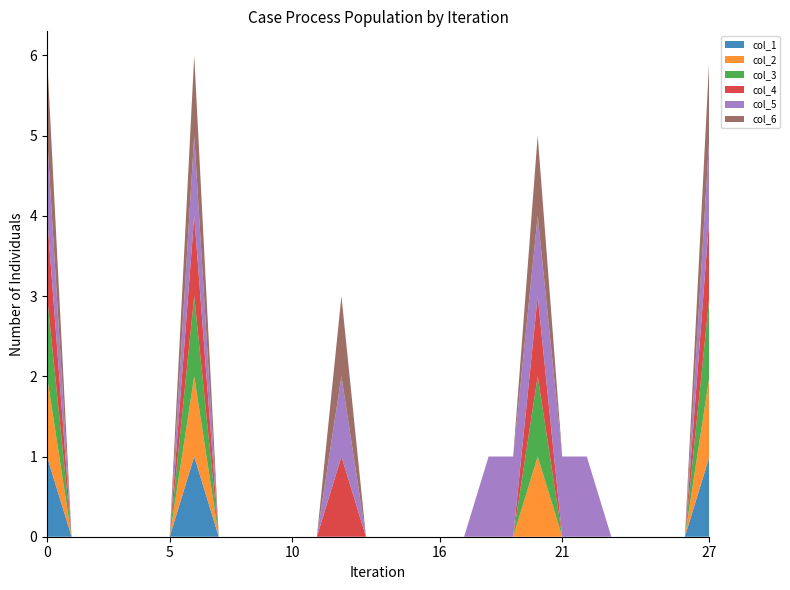

Reading right to left, list all the values displayed in this chart.

col_1: row_27=1	row_26=0	row_25=0	row_24=0	row_23=0	row_22=0	row_21=0	row_20=0	row_19=0	row_18=0	row_17=0	row_16=0	row_15=0	row_14=0	row_13=0	row_12=0	row_11=0	row_10=0	row_9=0	row_8=0	row_7=0	row_6=1	row_5=0	row_4=0	row_3=0	row_2=0	row_1=0	row_0=1
col_2: row_27=1	row_26=0	row_25=0	row_24=0	row_23=0	row_22=0	row_21=0	row_20=1	row_19=0	row_18=0	row_17=0	row_16=0	row_15=0	row_14=0	row_13=0	row_12=0	row_11=0	row_10=0	row_9=0	row_8=0	row_7=0	row_6=1	row_5=0	row_4=0	row_3=0	row_2=0	row_1=0	row_0=1
col_3: row_27=1	row_26=0	row_25=0	row_24=0	row_23=0	row_22=0	row_21=0	row_20=1	row_19=0	row_18=0	row_17=0	row_16=0	row_15=0	row_14=0	row_13=0	row_12=0	row_11=0	row_10=0	row_9=0	row_8=0	row_7=0	row_6=1	row_5=0	row_4=0	row_3=0	row_2=0	row_1=0	row_0=1
col_4: row_27=1	row_26=0	row_25=0	row_24=0	row_23=0	row_22=0	row_21=0	row_20=1	row_19=0	row_18=0	row_17=0	row_16=0	row_15=0	row_14=0	row_13=0	row_12=1	row_11=0	row_10=0	row_9=0	row_8=0	row_7=0	row_6=1	row_5=0	row_4=0	row_3=0	row_2=0	row_1=0	row_0=1
col_5: row_27=1	row_26=0	row_25=0	row_24=0	row_23=0	row_22=1	row_21=1	row_20=1	row_19=1	row_18=1	row_17=0	row_16=0	row_15=0	row_14=0	row_13=0	row_12=1	row_11=0	row_10=0	row_9=0	row_8=0	row_7=0	row_6=1	row_5=0	row_4=0	row_3=0	row_2=0	row_1=0	row_0=1
col_6: row_27=1	row_26=0	row_25=0	row_24=0	row_23=0	row_22=0	row_21=0	row_20=1	row_19=0	row_18=0	row_17=0	row_16=0	row_15=0	row_14=0	row_13=0	row_12=1	row_11=0	row_10=0	row_9=0	row_8=0	row_7=0	row_6=1	row_5=0	row_4=0	row_3=0	row_2=0	row_1=0	row_0=1